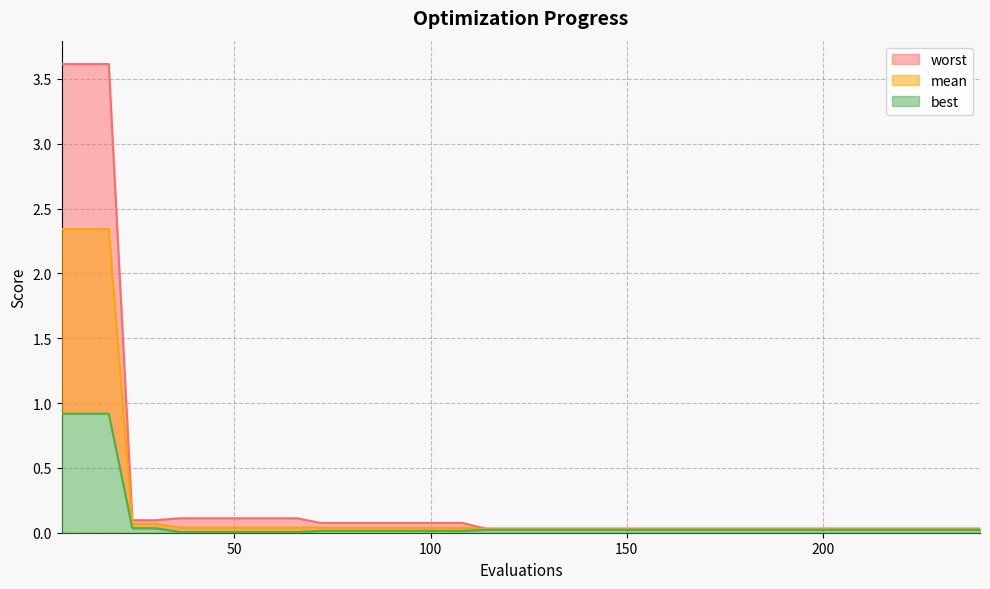

What is the spread (max minus min) of values at 48?

0.1